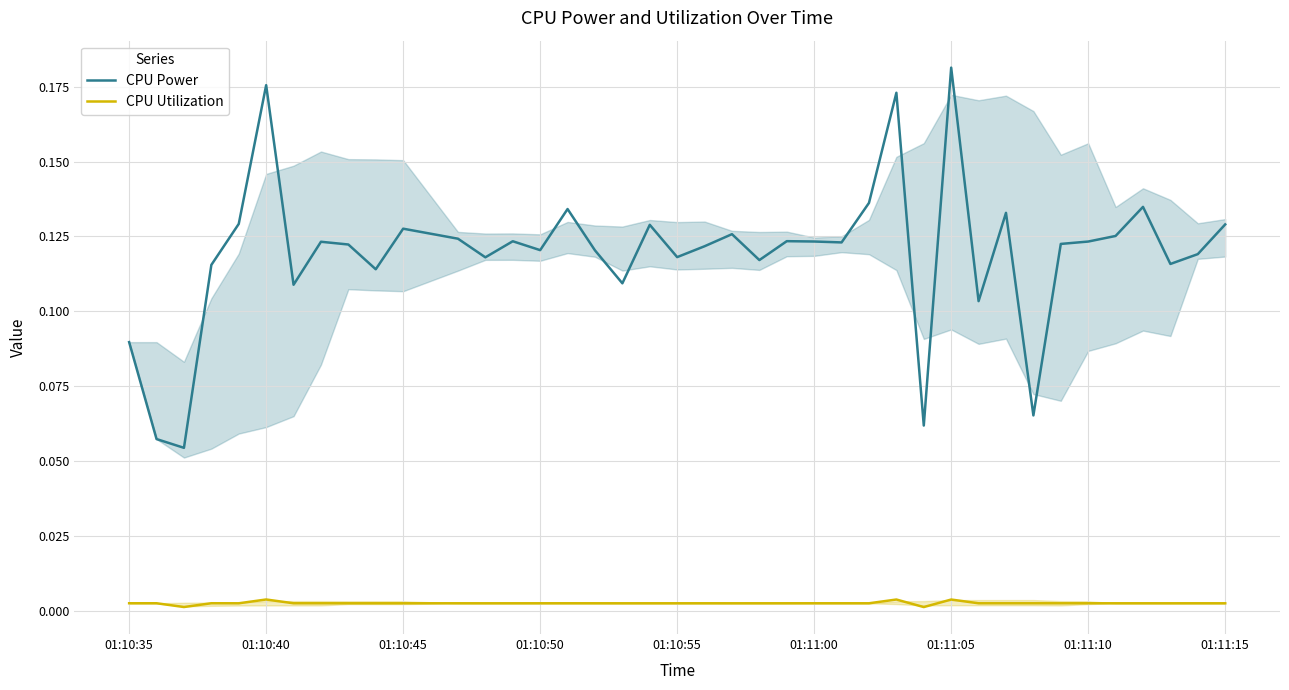

True or false: CPU Utilization and CPU Power cross at least once.

False